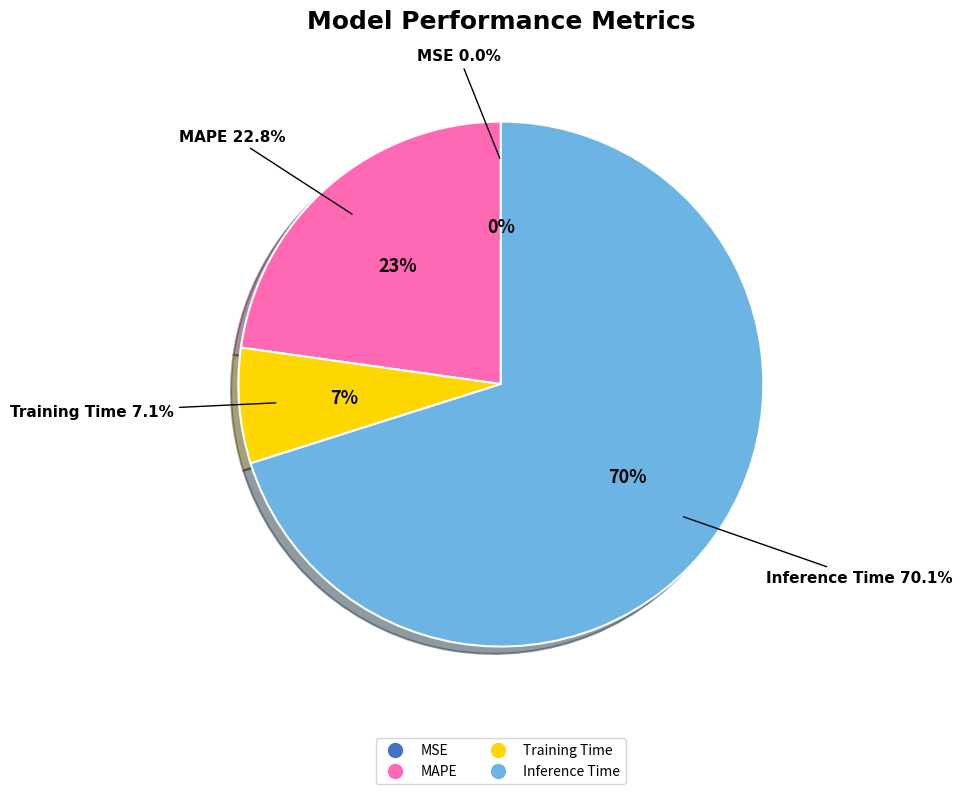

Does any single category account for the majority?

Yes